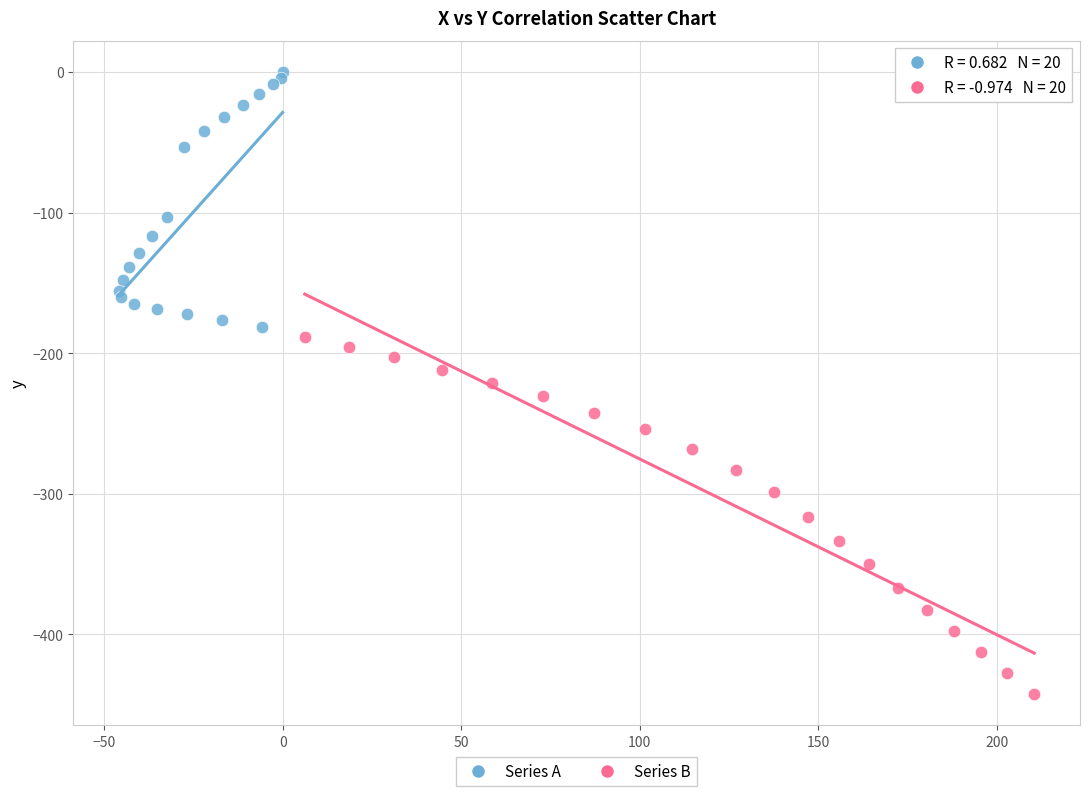

Which series has the widest spread of Y values?

Series B